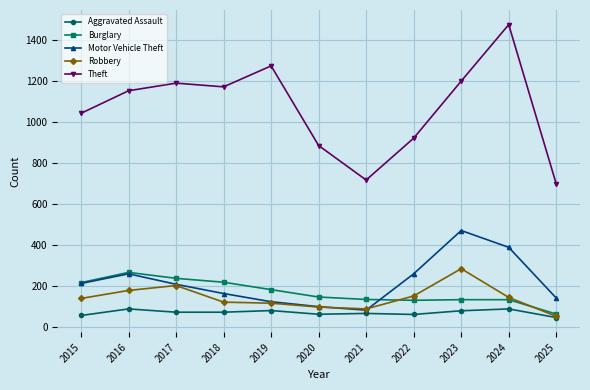

What is the total value across all series at 2020?

1288